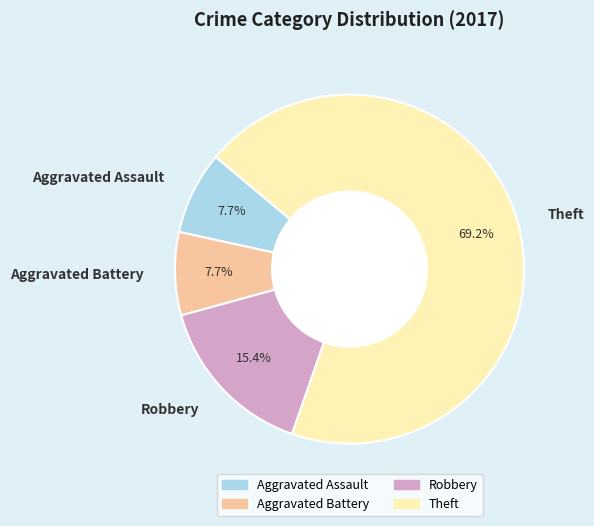

Which slice is the largest?

Theft